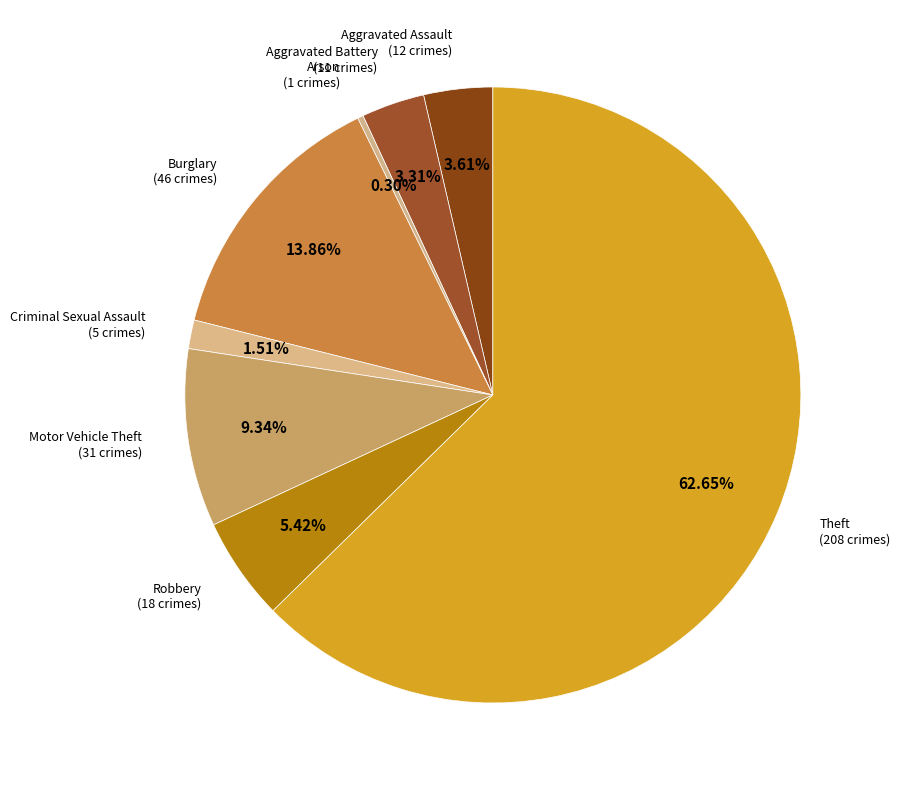

How many slices are in this pie chart?

8